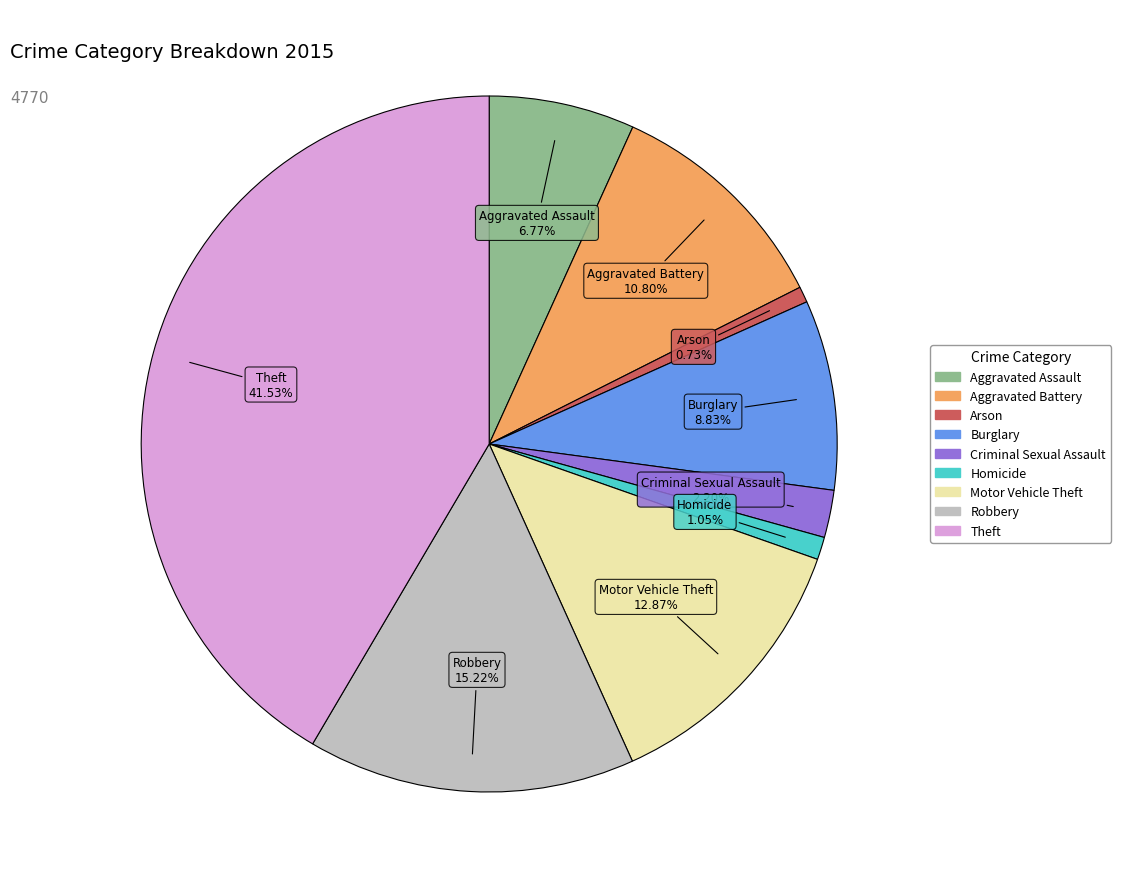

Count the number of slices in the pie.

9